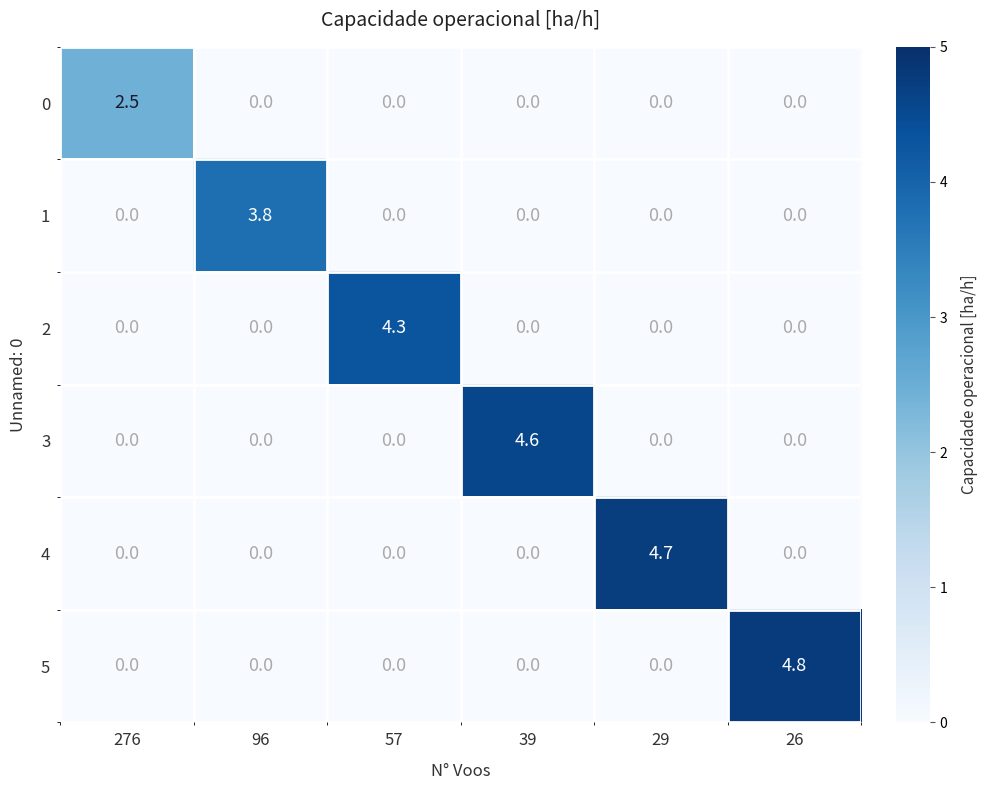

The value of 2 at 96 is 1.7. True or false?

False